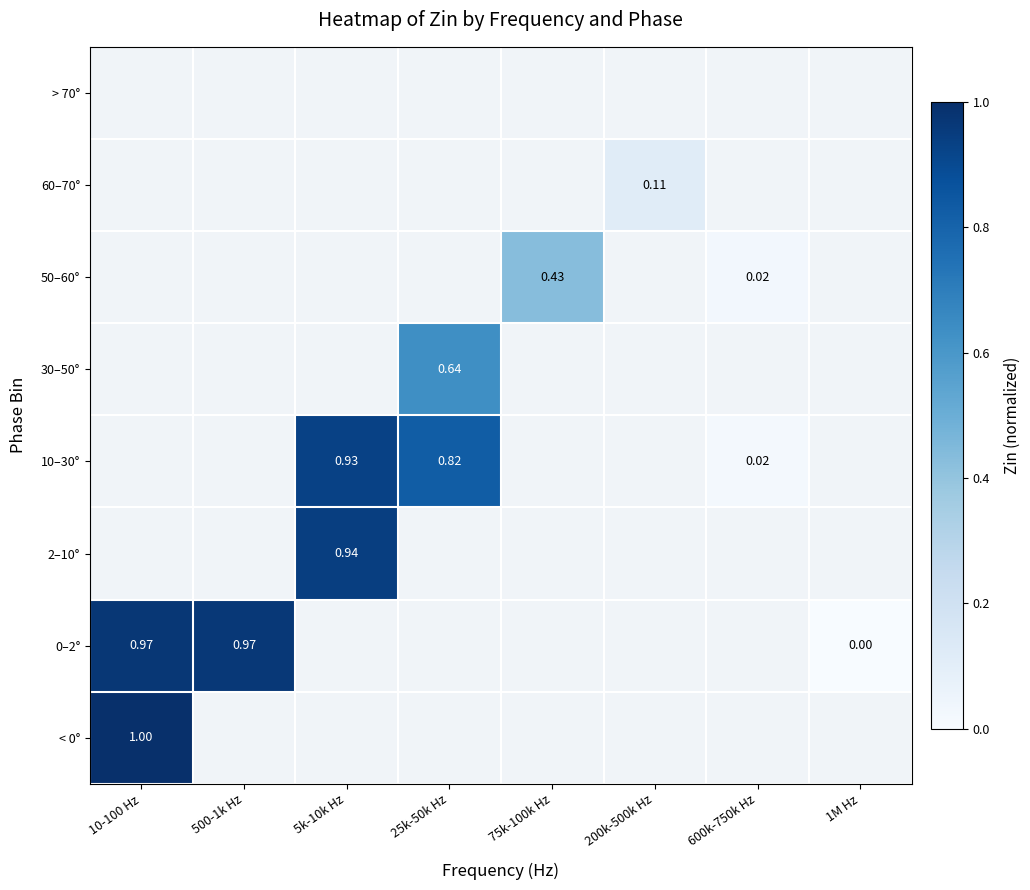

Rank the series by their maximum value, from lowest to highest.

0–2°, 2–10°, 10–30°, 30–50°, 50–60°, 60–70°, > 70°, < 0°